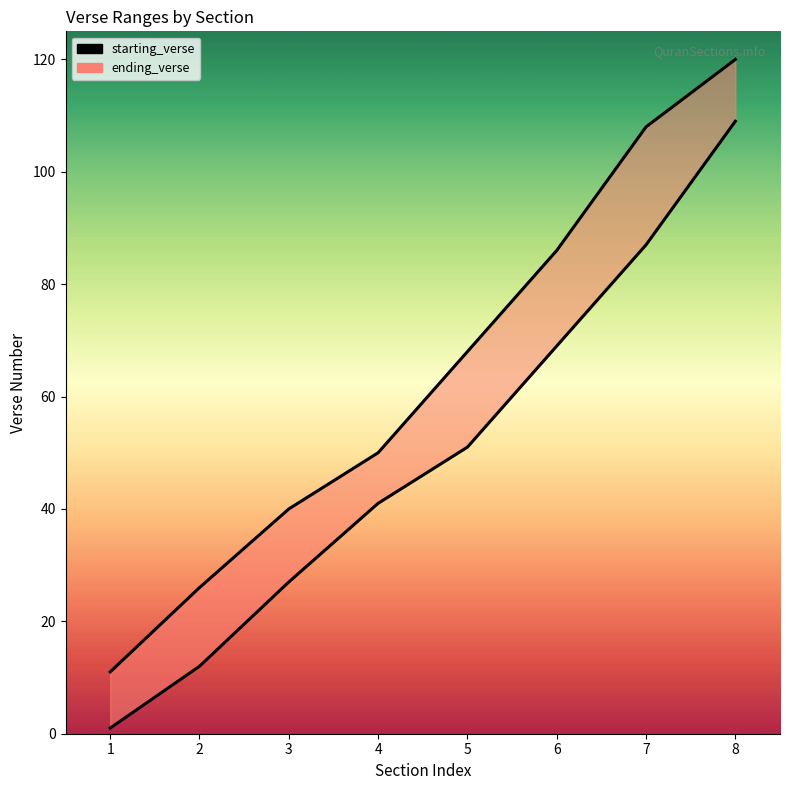

Between 2 and 8, which is larger?

8